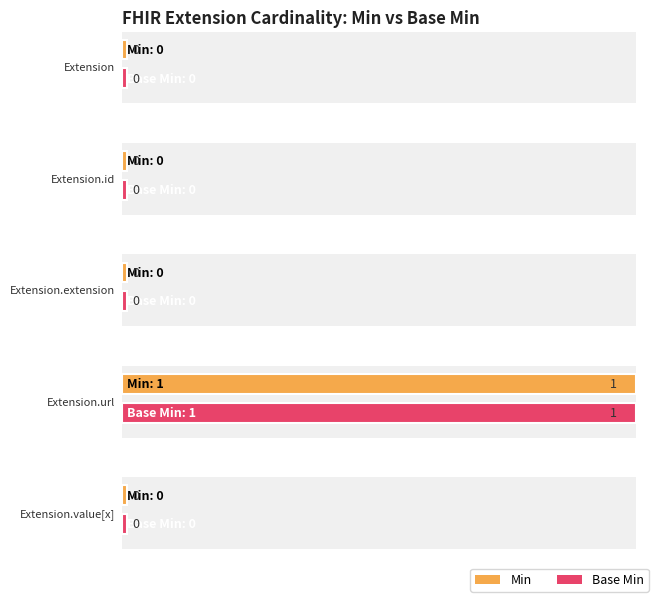

The value of Base Min at Extension is 0. True or false?

False